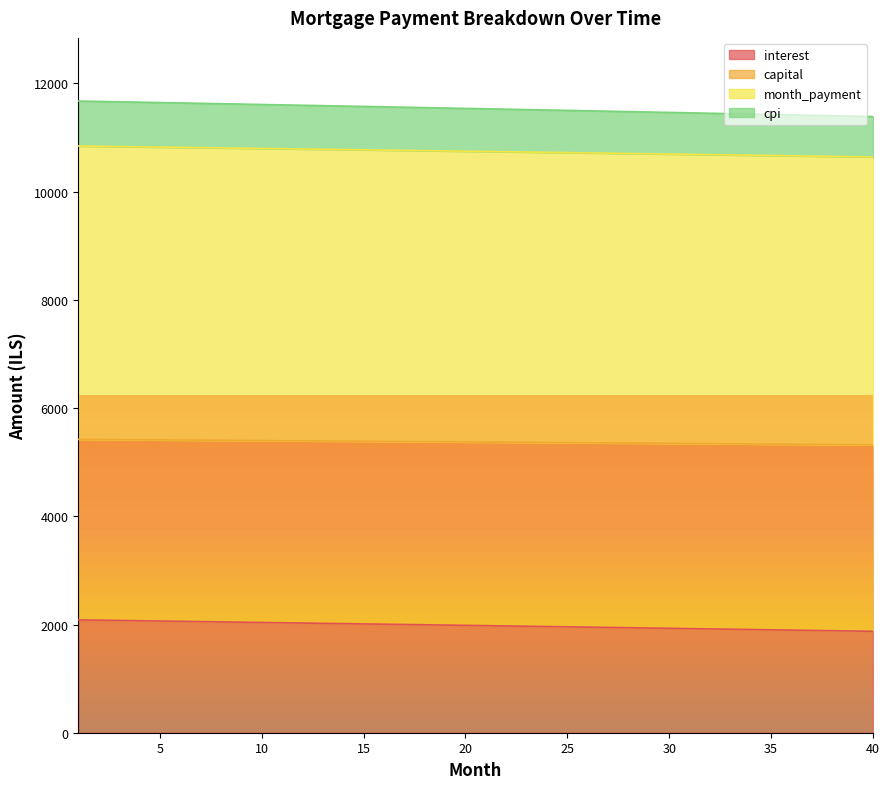

True or false: capital and month_payment intersect in this chart.

False